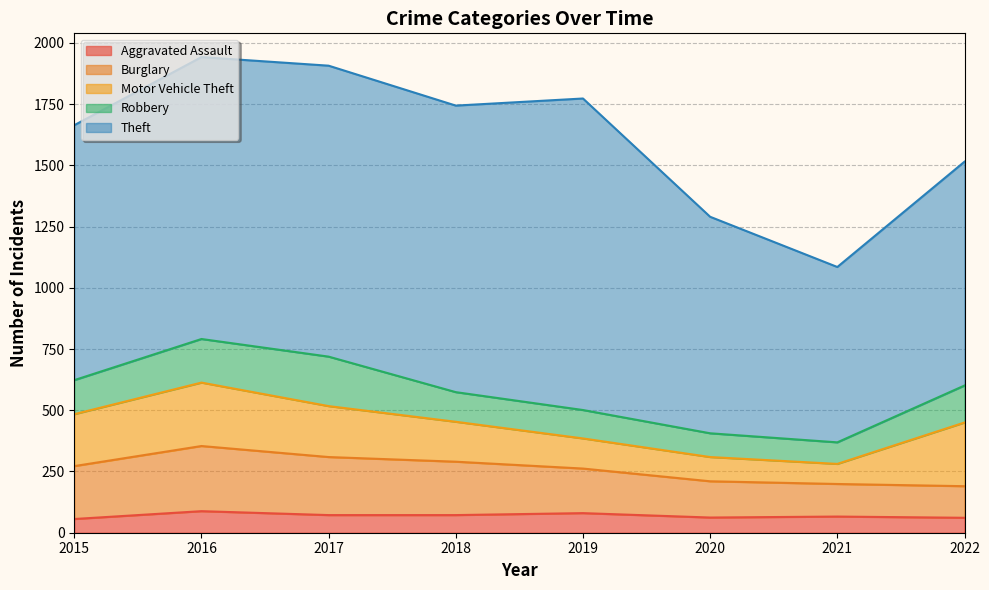

What is the difference between the maximum and minimum values in the Motor Vehicle Theft series?

178